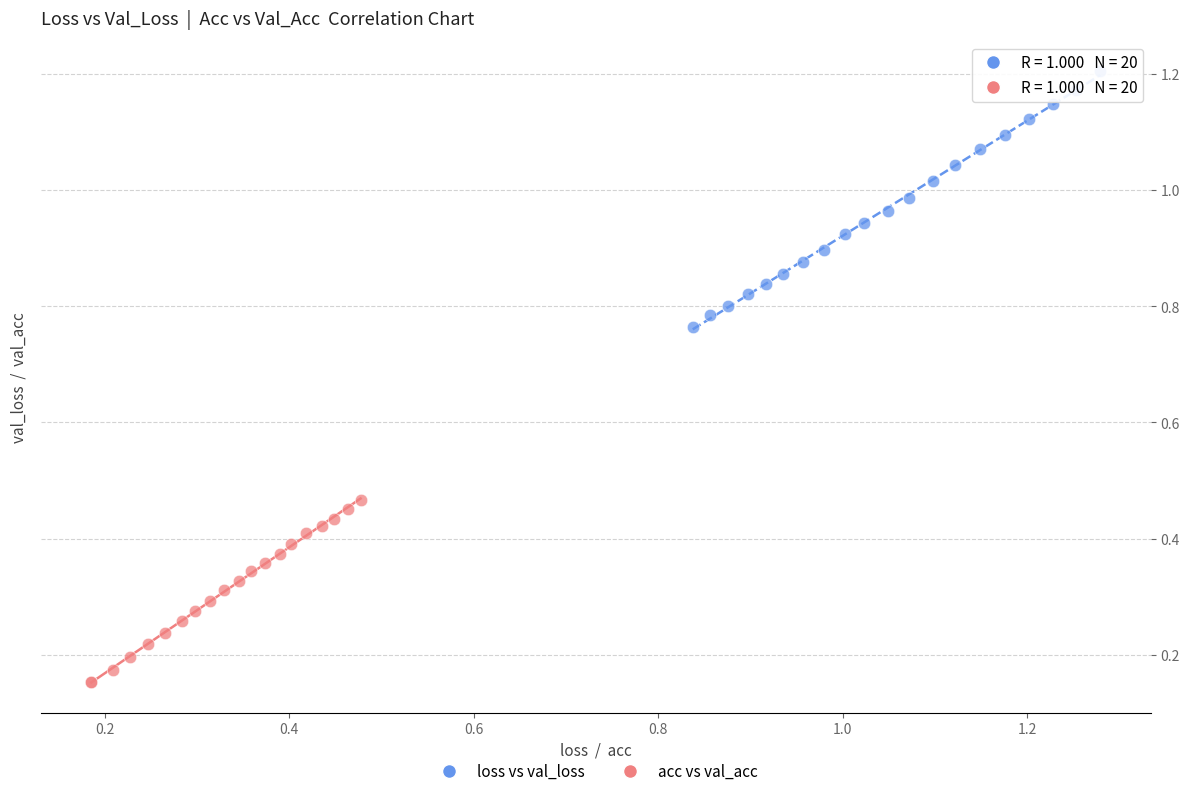

Which series reaches the minimum Y coordinate?

acc vs val_acc